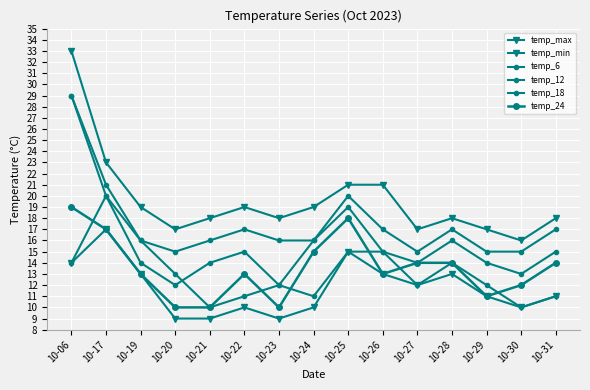

At which category does temp_18 reach its first local valley?

10-20